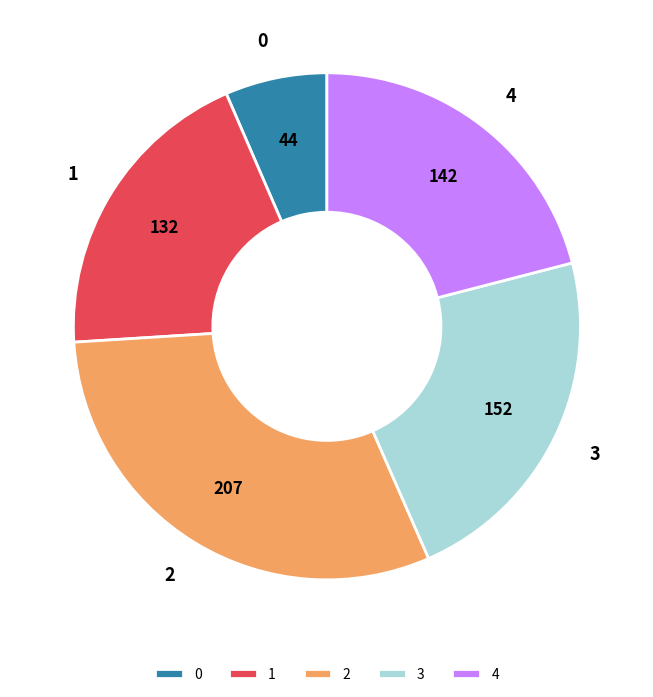

Is the sum of 1 and 4 greater than half?

No